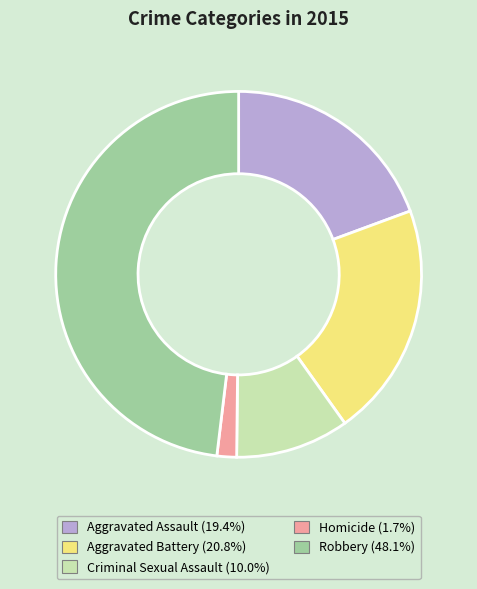

Does Robbery account for over 50% of the chart?

No